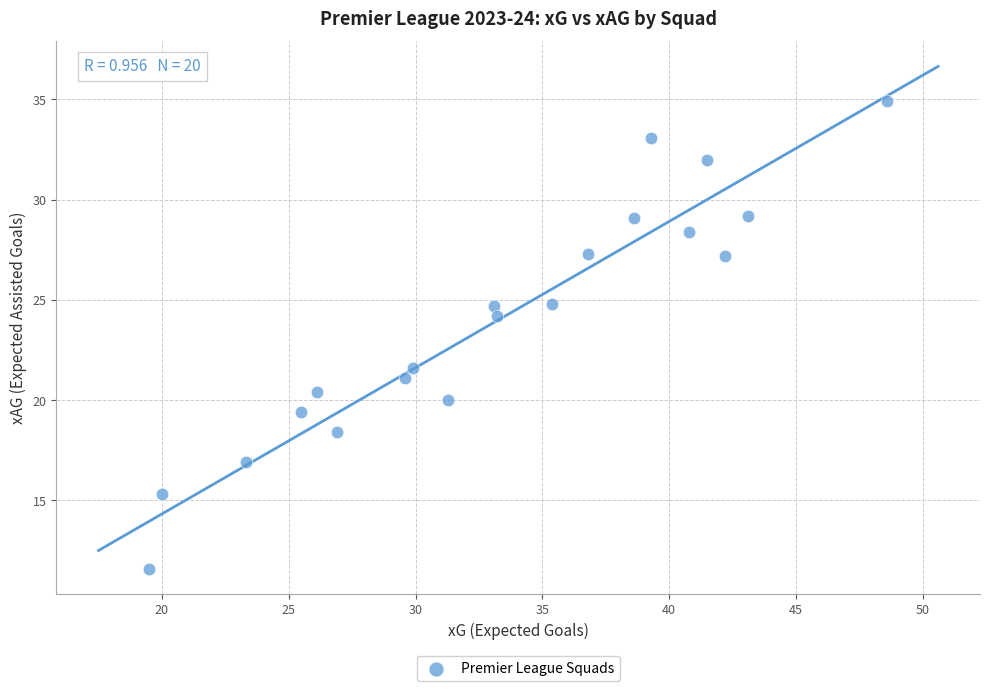

What is the range of Y values (max minus min)?

23.3